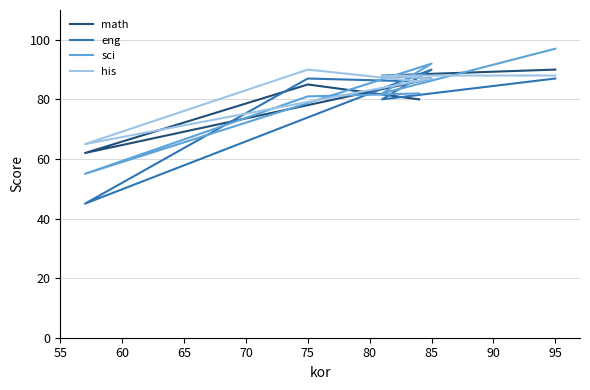

What is the difference between the maximum and second lowest values in the his series?

4